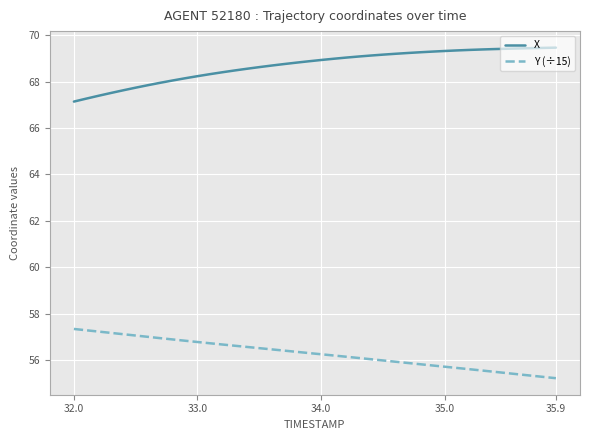

Rank the series by their maximum value, from lowest to highest.

Y (÷15), X